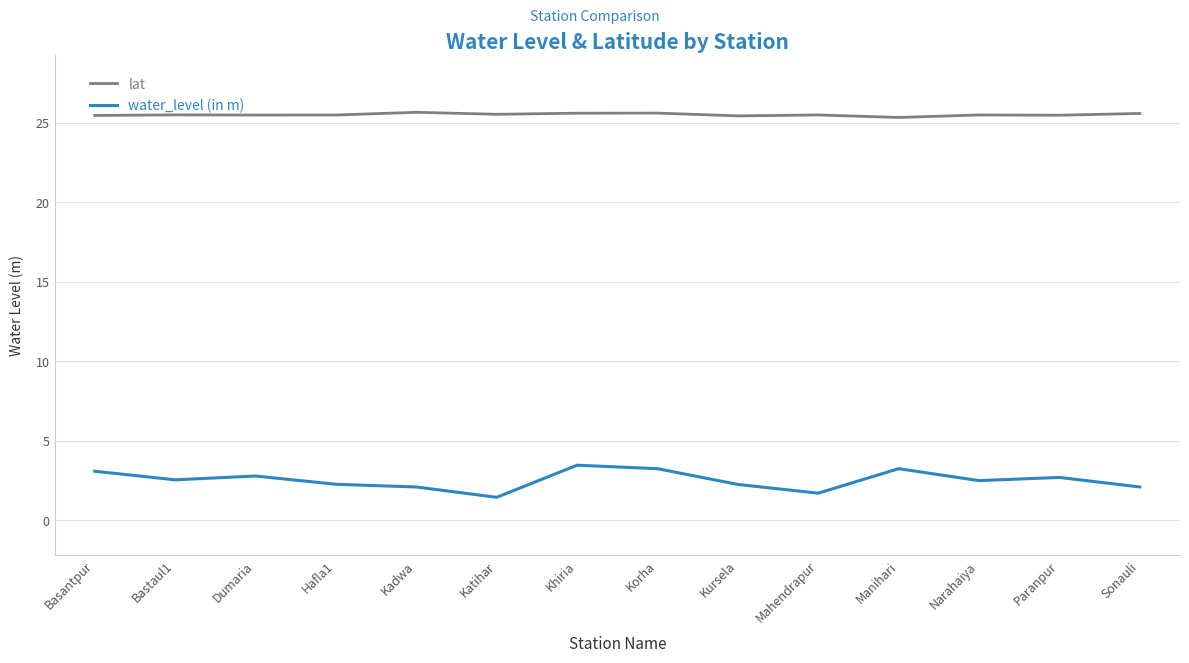

What position from the right is Kursela?

6